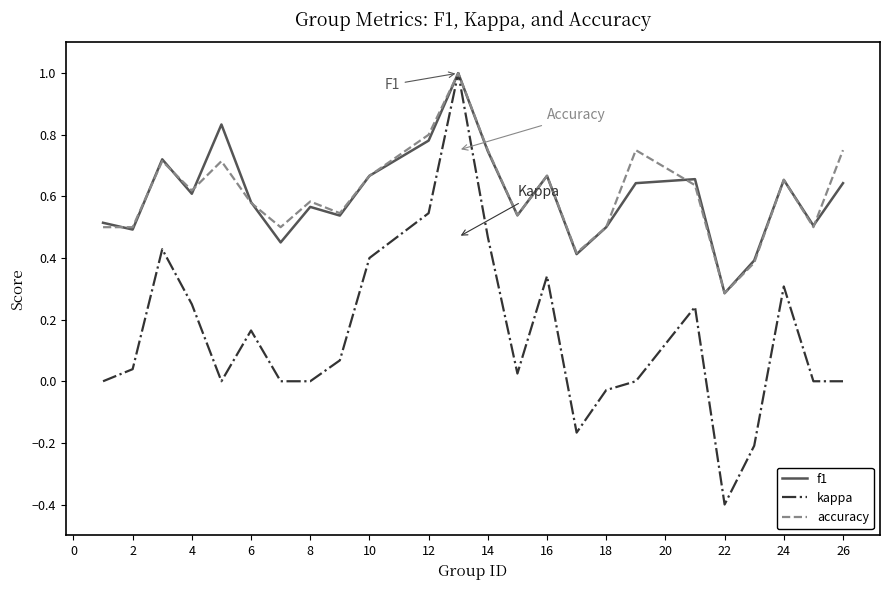

How many f1 values are between 0 and 1?

24